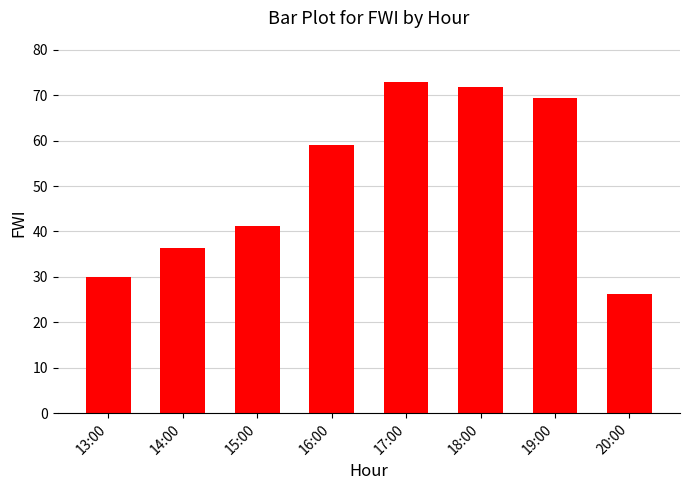

The value at 15:00 is 13.4. True or false?

False